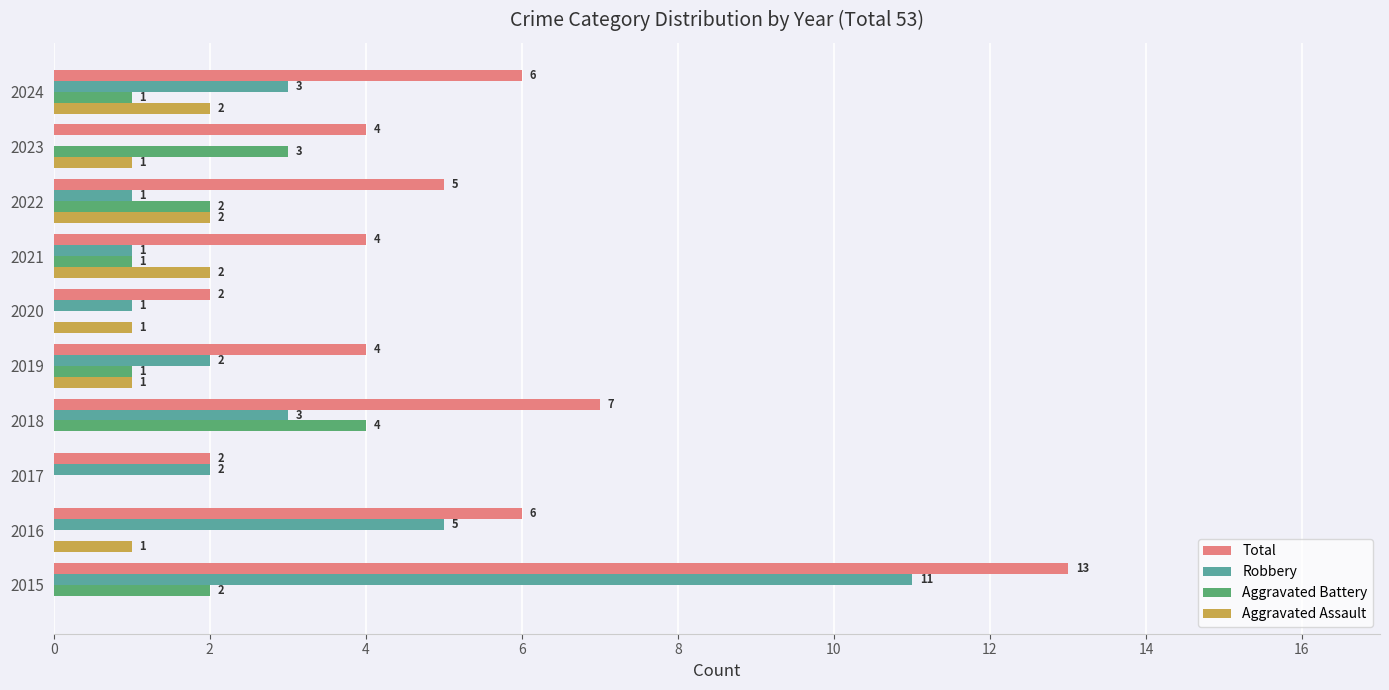

Which series has the largest total across all categories?

Total